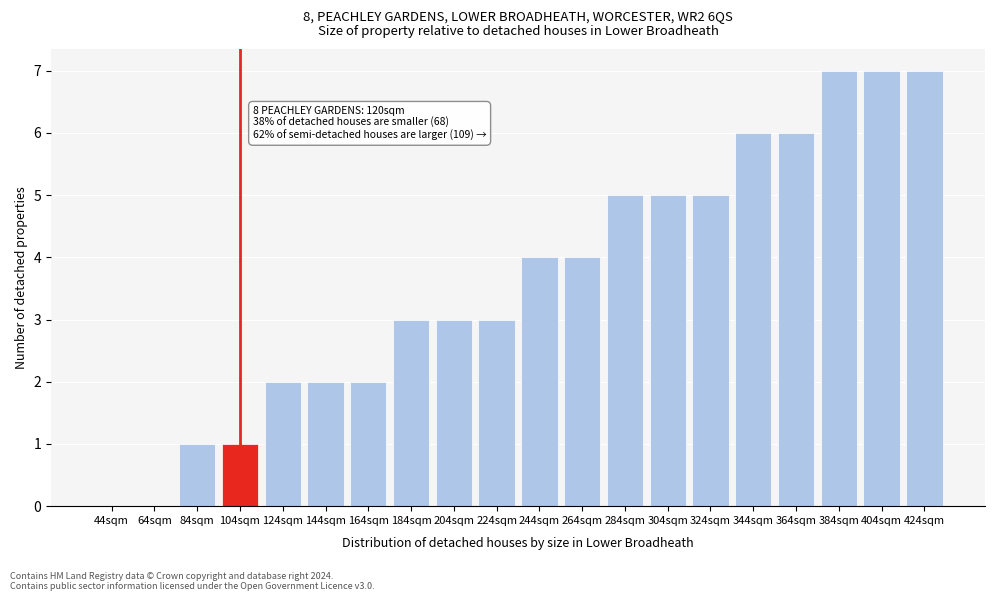

Reading right to left, transcribe all the data shown in this chart.

424sqm=7	404sqm=7	384sqm=7	364sqm=6	344sqm=6	324sqm=5	304sqm=5	284sqm=5	264sqm=4	244sqm=4	224sqm=3	204sqm=3	184sqm=3	164sqm=2	144sqm=2	124sqm=2	104sqm=1	84sqm=1	64sqm=0	44sqm=0